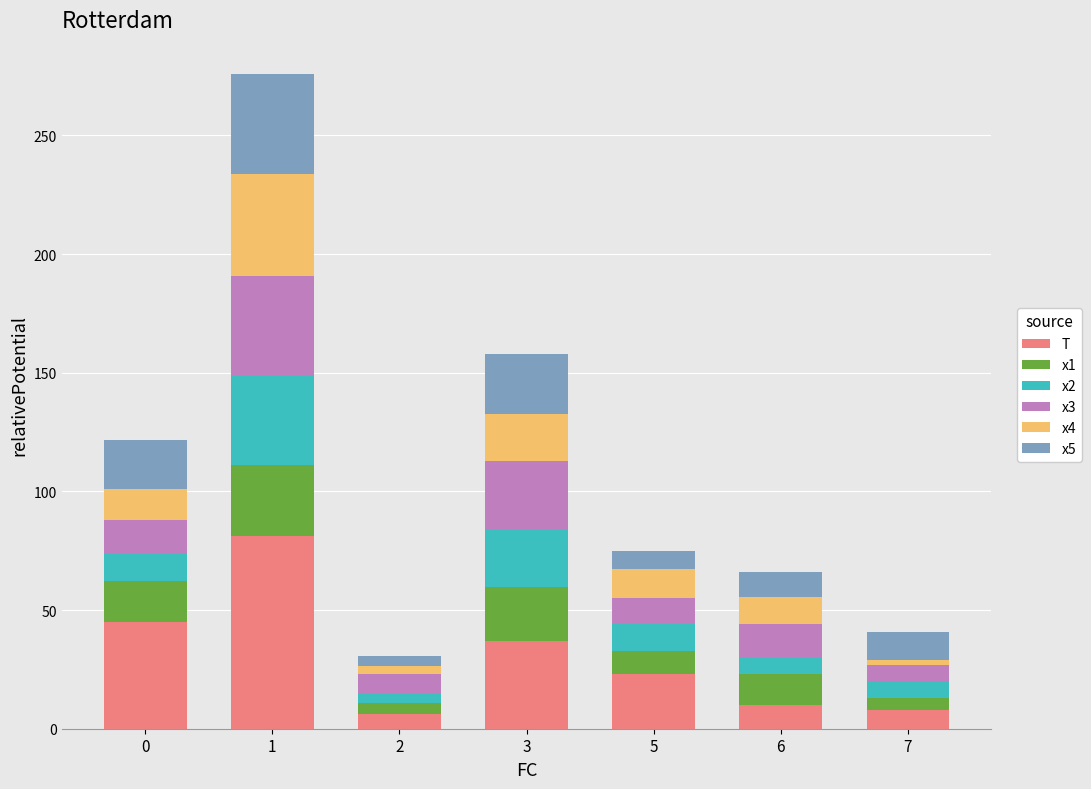

Count the number of data series in this chart.

6